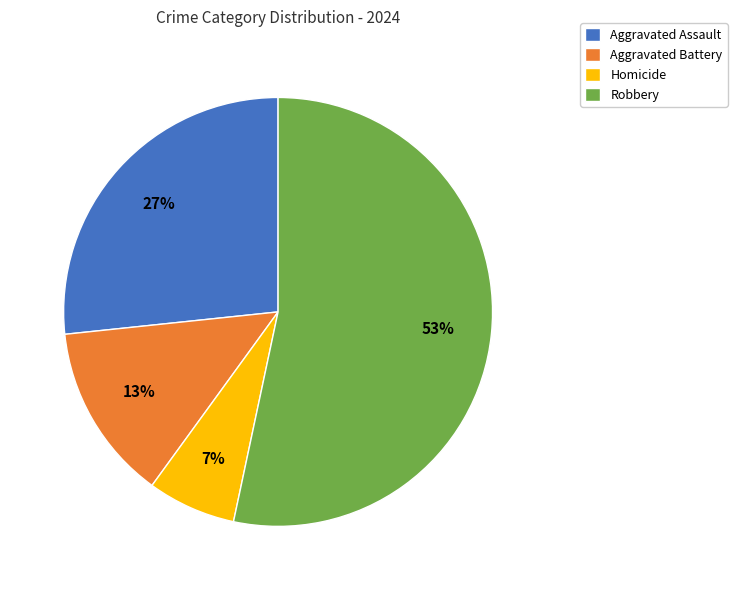

What is the smallest slice in the pie chart?

Homicide